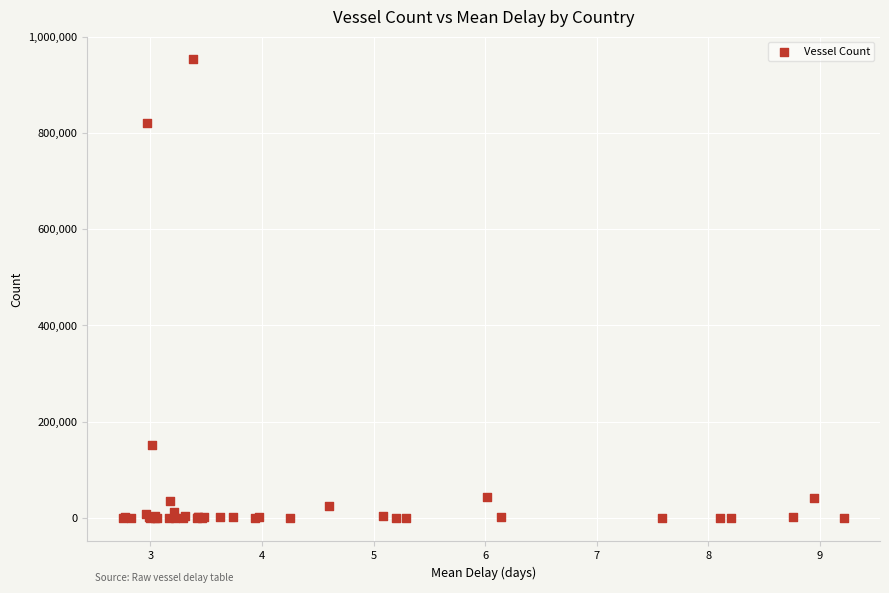

What Y value in the scatter plot is closest to 476267?

151118